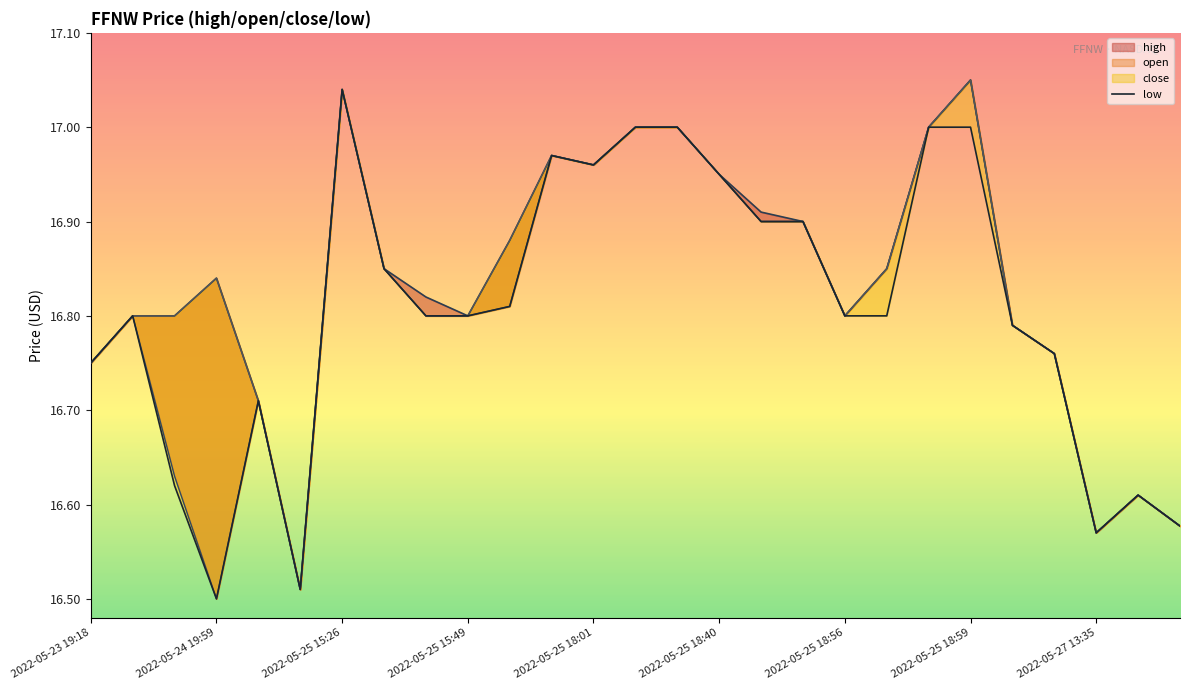

What is the maximum value shown in the chart?

17.0